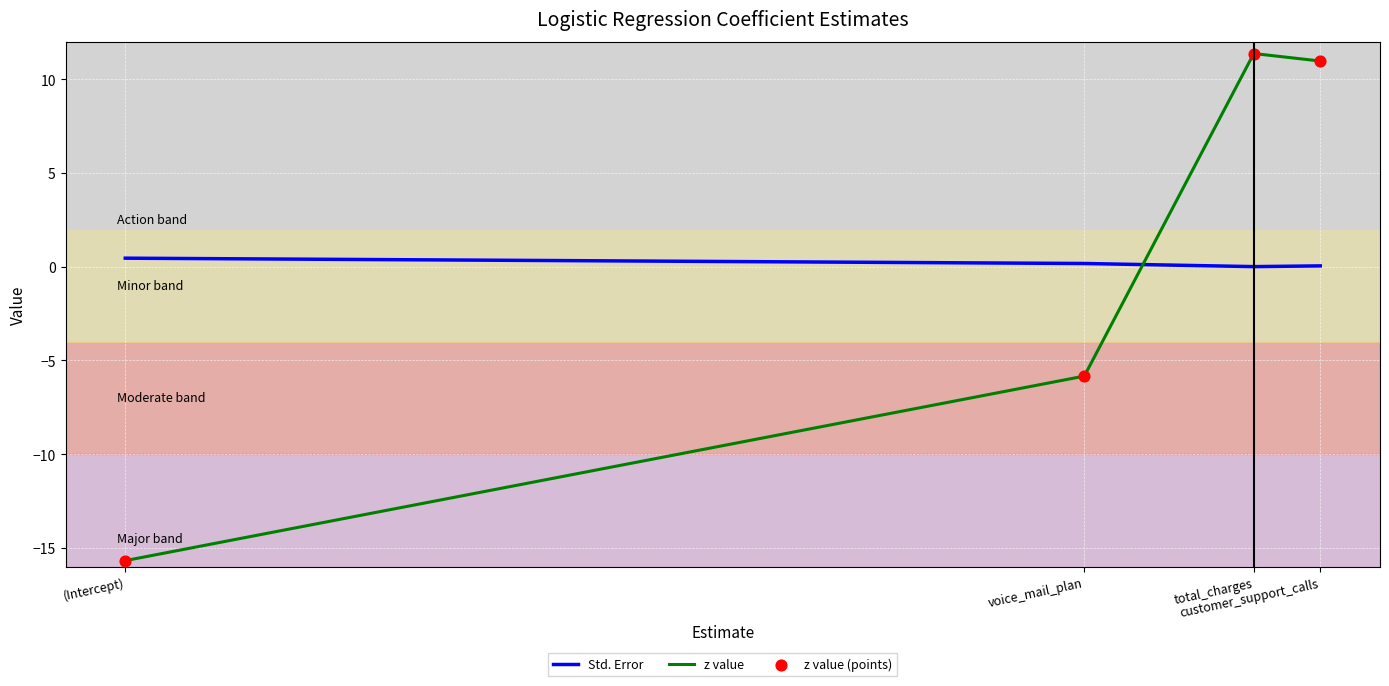

What is the total value across all series at total_charges?

11.4